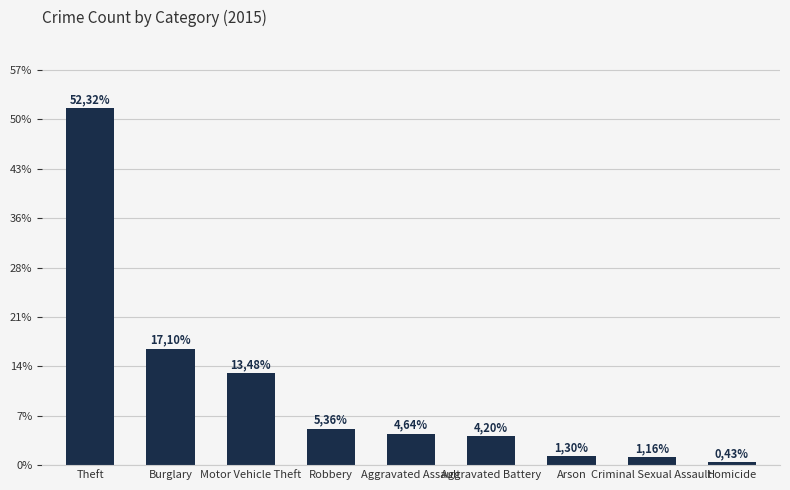

Reading right to left, extract all data points from this chart.

Homicide=3	Criminal Sexual Assault=8	Arson=9	Aggravated Battery=29	Aggravated Assault=32	Robbery=37	Motor Vehicle Theft=93	Burglary=118	Theft=361